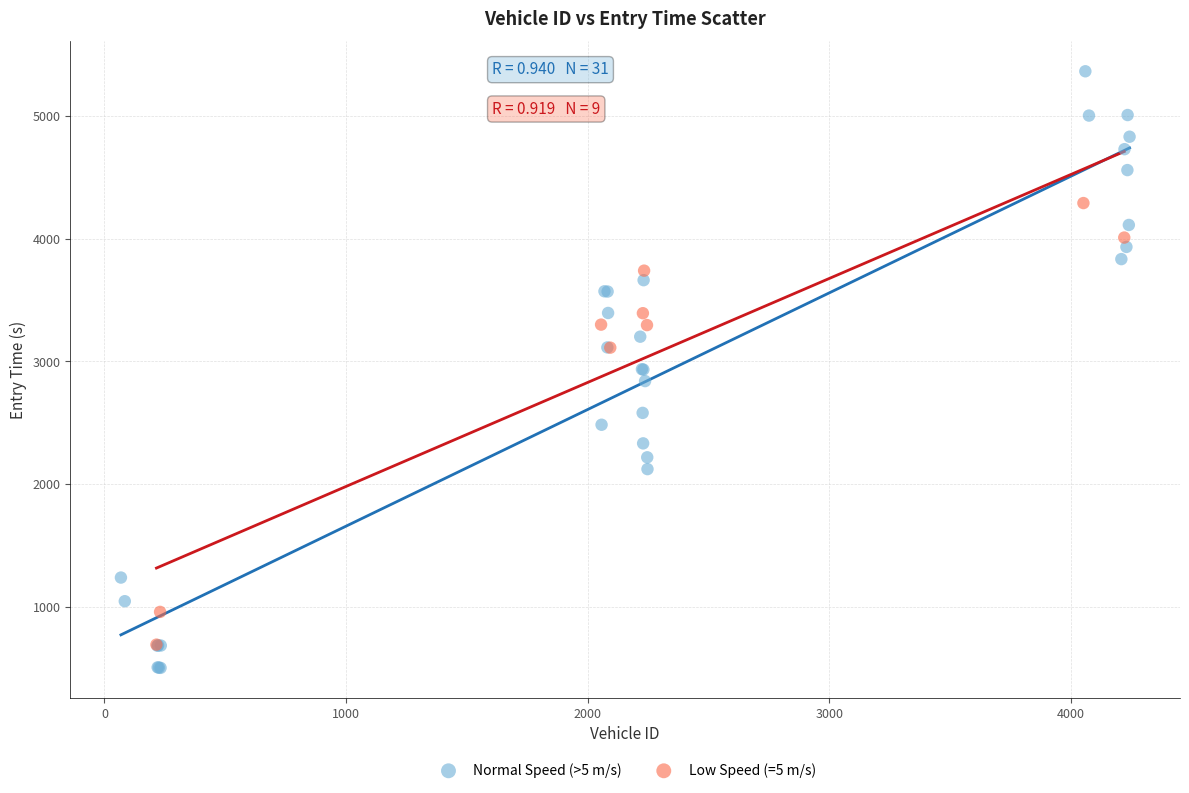

Which series contains the highest Y value?

Normal Speed (>5 m/s)